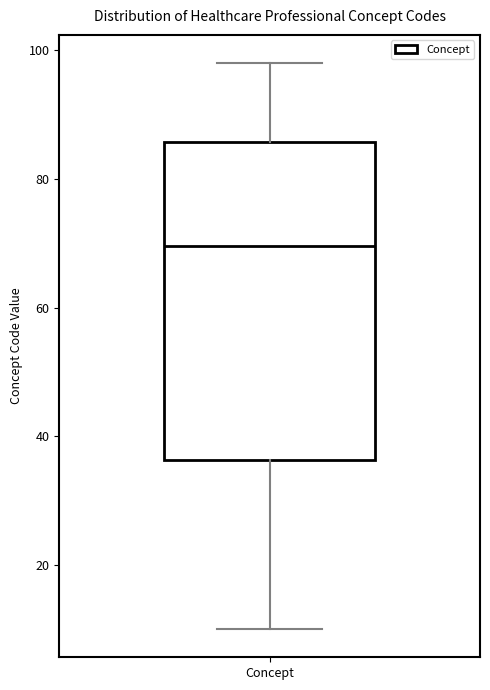

Transcribe this box plot: give where the median line is, the range the box spans, and where the two whiskers end, as read against the y-axis. The values are not printed on the chart, so give them approximately, as read against the axis.

median 70, box 36 to 86, whiskers 10 to 98